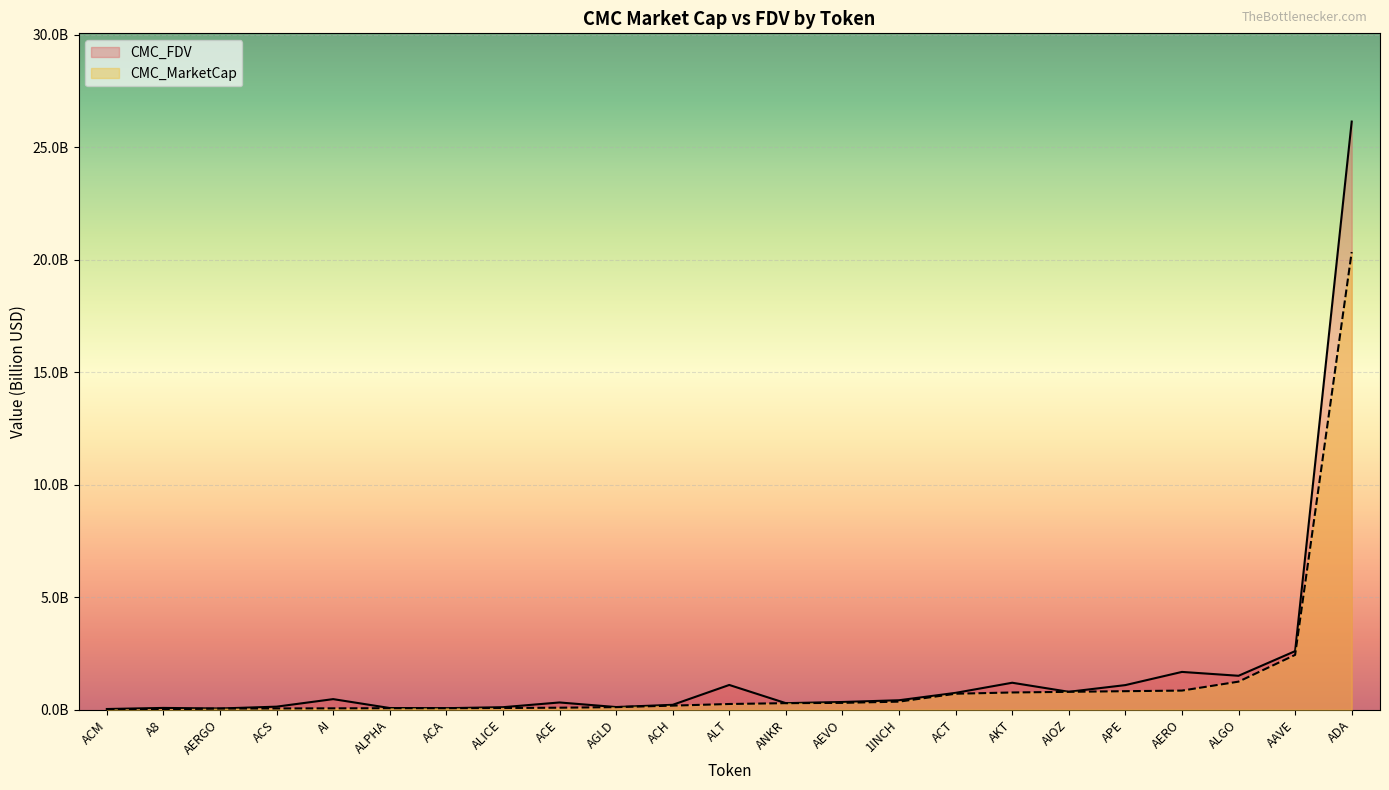

Reading left to right, list all the values displayed in this chart.

CMC_FDV: 0.0	0.1	0.1	0.1	0.5	0.1	0.1	0.1	0.3	0.1	0.2	1.1	0.3	0.3	0.4	0.7	1.2	0.8	1.1	1.7	1.5	2.6	26.1
CMC_MarketCap: 0.0	0.0	0.1	0.1	0.1	0.1	0.1	0.1	0.1	0.1	0.2	0.3	0.3	0.3	0.4	0.7	0.8	0.8	0.8	0.8	1.2	2.4	20.3